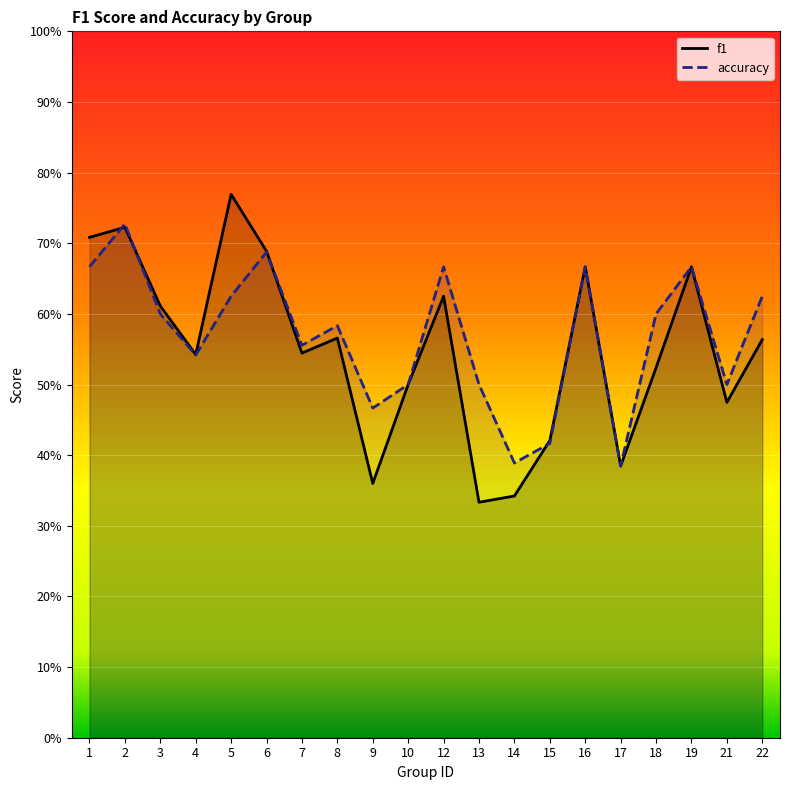

Reading right to left, transcribe all the data shown in this chart.

f1: 22=0.6	21=0.5	19=0.7	18=0.5	17=0.4	16=0.7	15=0.4	14=0.3	13=0.3	12=0.6	10=0.5	9=0.4	8=0.6	7=0.5	6=0.7	5=0.8	4=0.5	3=0.6	2=0.7	1=0.7
accuracy: 22=0.6	21=0.5	19=0.7	18=0.6	17=0.4	16=0.7	15=0.4	14=0.4	13=0.5	12=0.7	10=0.5	9=0.5	8=0.6	7=0.6	6=0.7	5=0.6	4=0.5	3=0.6	2=0.7	1=0.7